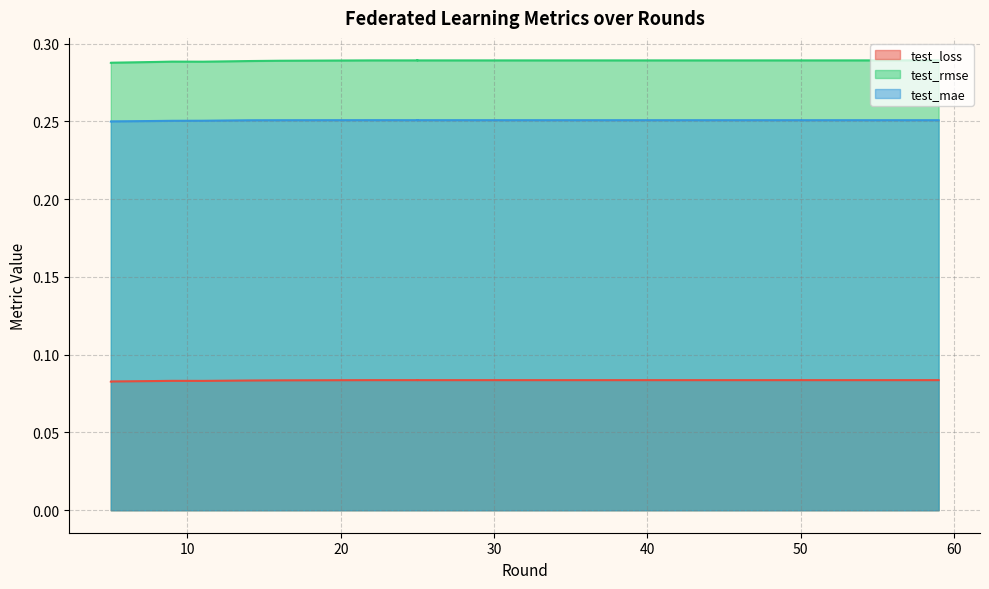

What is the difference between the highest and lowest values at 14?

0.2